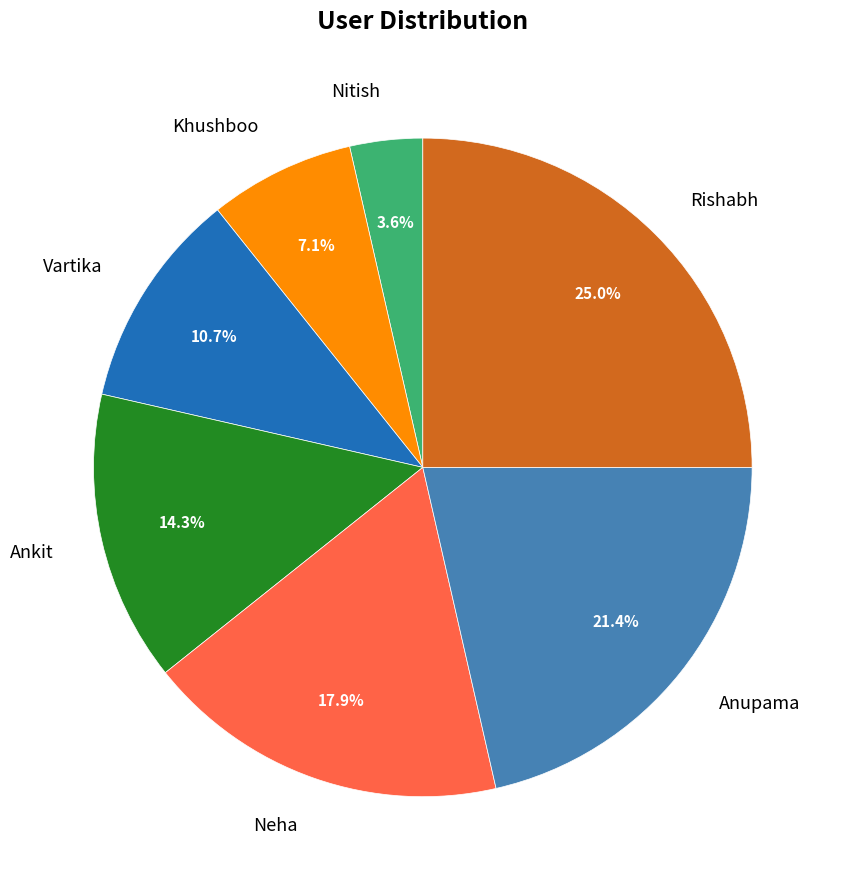

What is the smallest slice in the pie chart?

Nitish